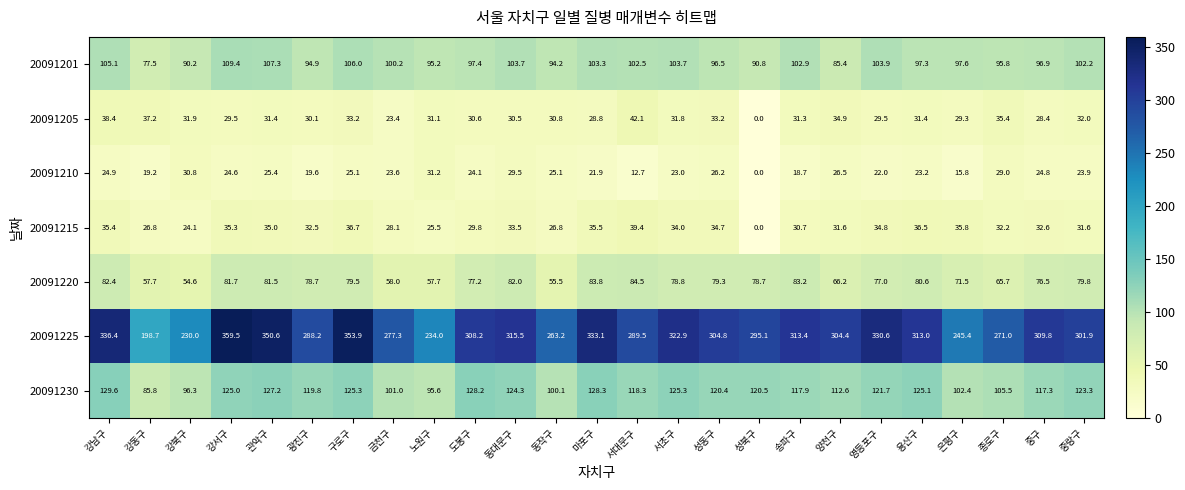

Between 노원구 and 성북구, which series saw the biggest shift?

20091225